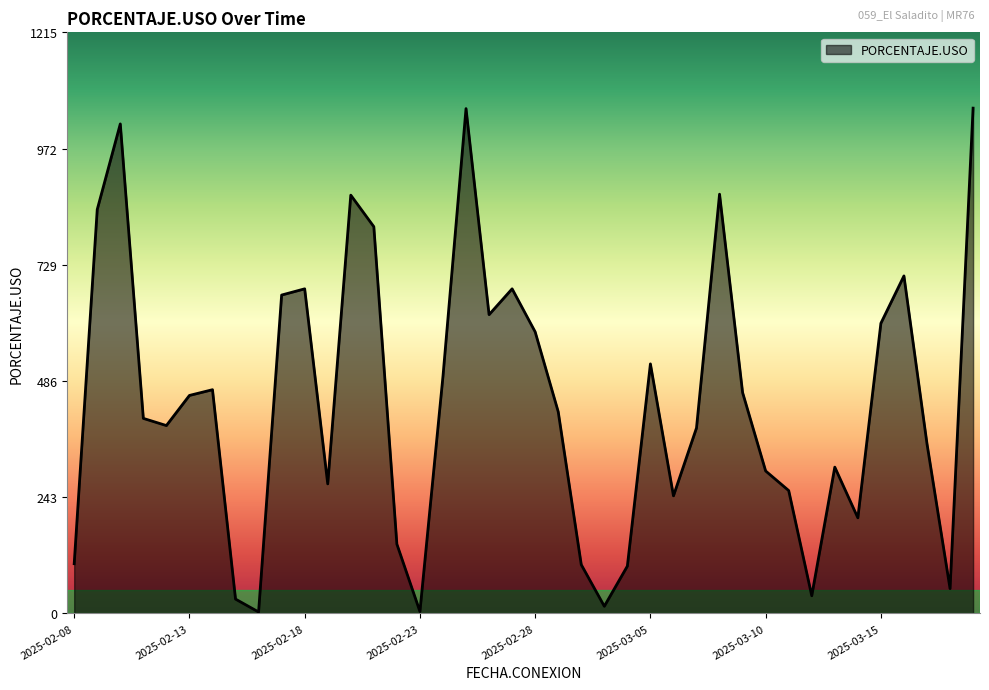

What is the greatest value displayed?

1057